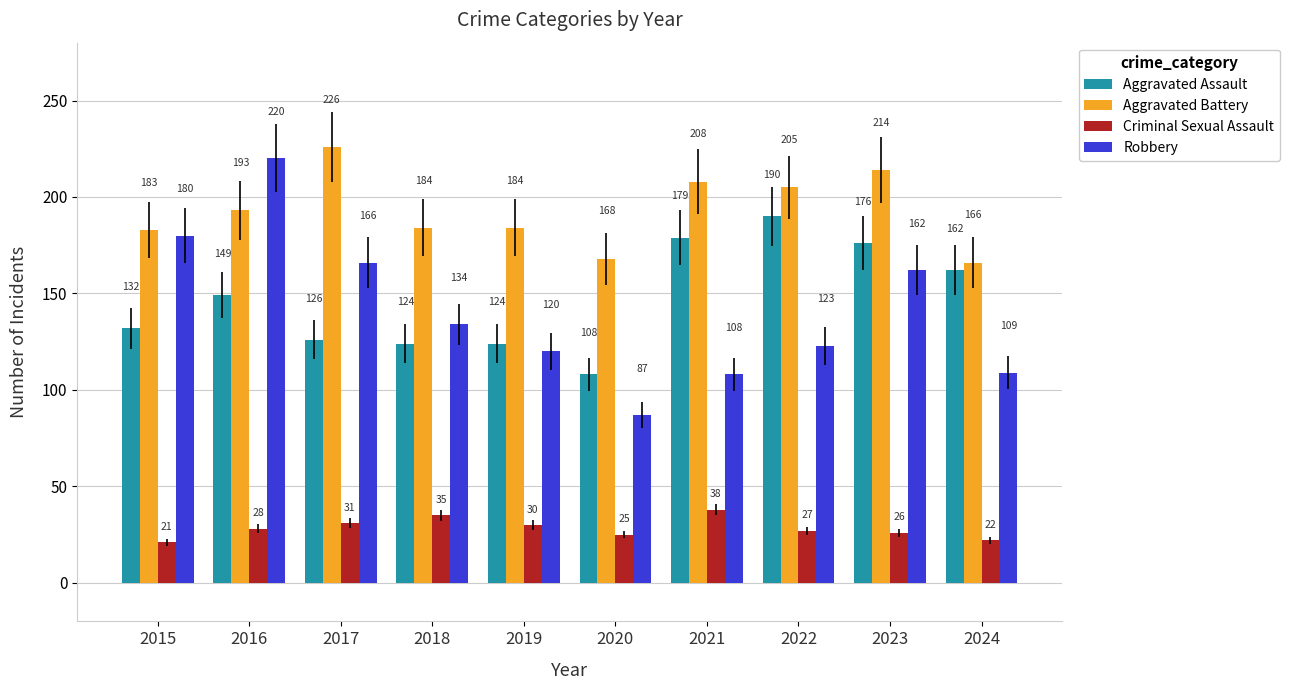

At which label is Robbery closest to 153?

2023